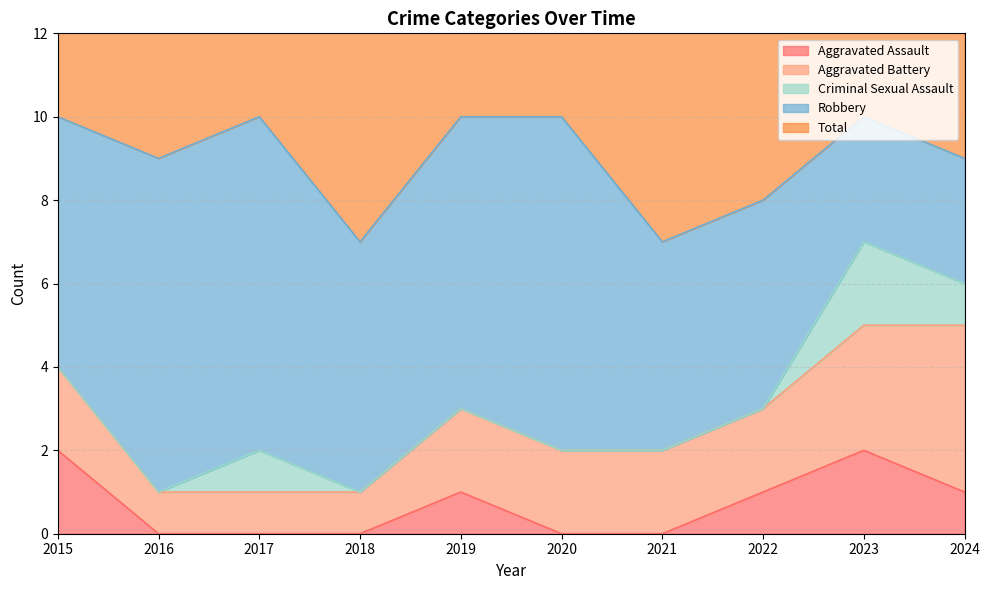

Reading left to right, list all the values displayed in this chart.

Aggravated Assault: 2015=2	2016=0	2017=0	2018=0	2019=1	2020=0	2021=0	2022=1	2023=2	2024=1
Aggravated Battery: 2015=2	2016=1	2017=1	2018=1	2019=2	2020=2	2021=2	2022=2	2023=3	2024=4
Criminal Sexual Assault: 2015=0	2016=0	2017=1	2018=0	2019=0	2020=0	2021=0	2022=0	2023=2	2024=1
Robbery: 2015=6	2016=8	2017=8	2018=6	2019=7	2020=8	2021=5	2022=5	2023=3	2024=3
Total: 2015=10	2016=9	2017=10	2018=7	2019=10	2020=10	2021=7	2022=8	2023=10	2024=9